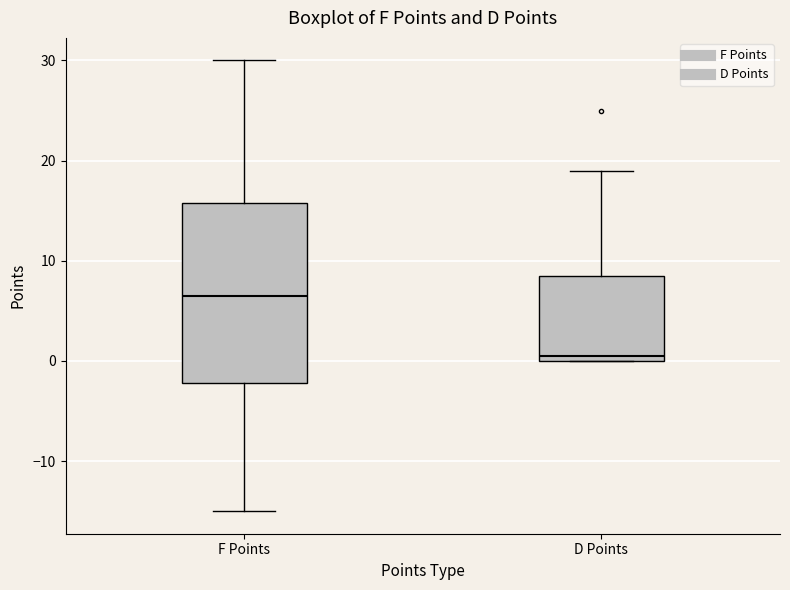

Reading left to right, transcribe this box plot: for each box, give where its median line is, the range the box spans, and where its two whiskers end, as read against the y-axis. The values are not printed on the chart, so give them approximately, as read against the axis.

F Points: median 7, box -2 to 16, whiskers -15 to 30
D Points: median 1, box 0 to 9, whiskers 0 to 19